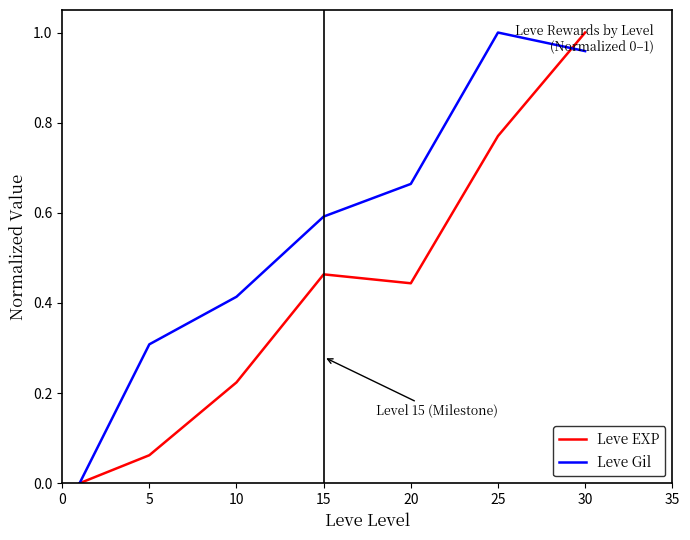

Rank the series by their average value, from lowest to highest.

Leve EXP, Leve Gil